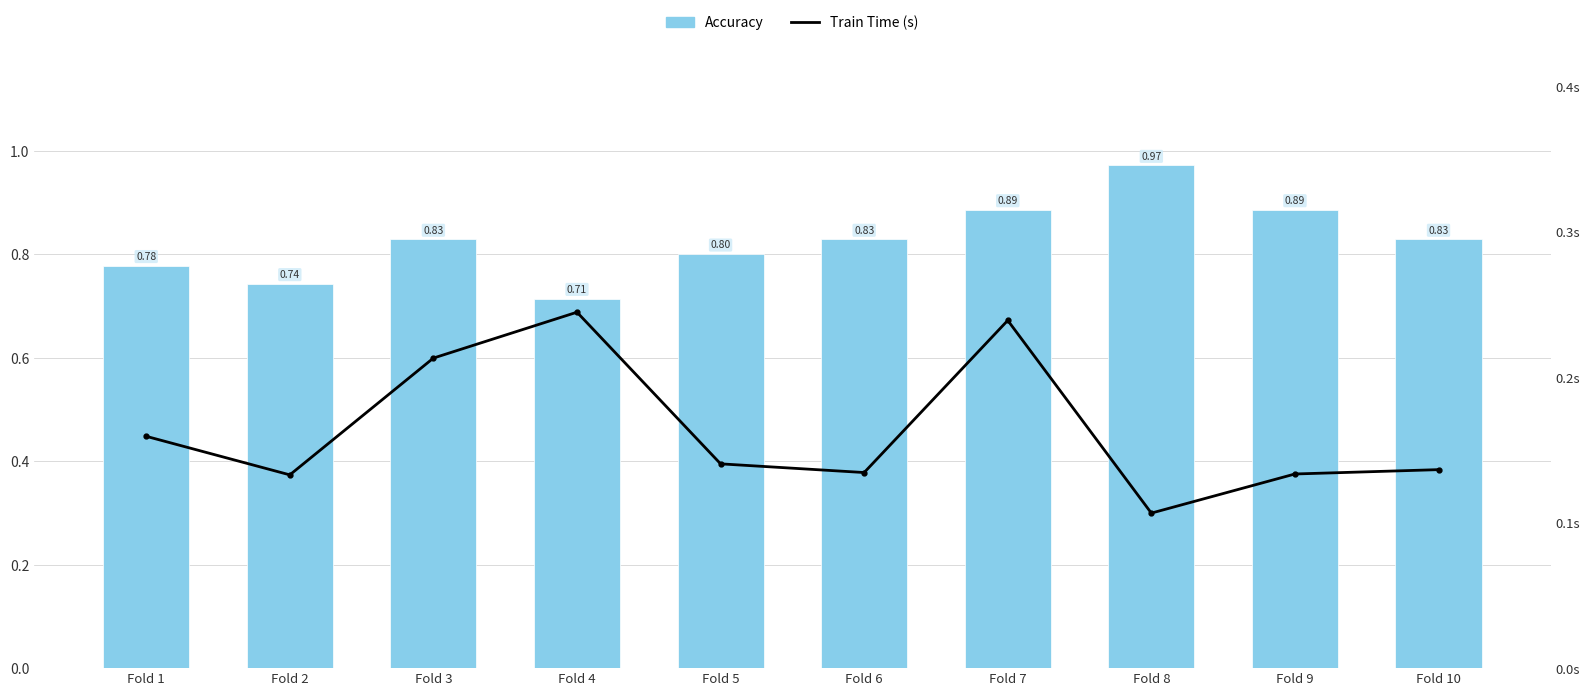

The value of Train Time (s) at Fold 10 is 0.1. True or false?

True